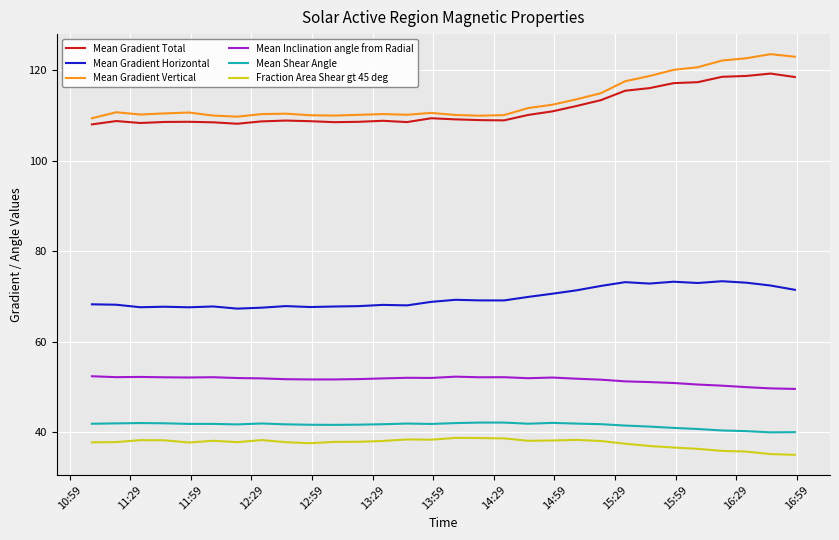

Which series has the largest total across all categories?

Mean Gradient Vertical